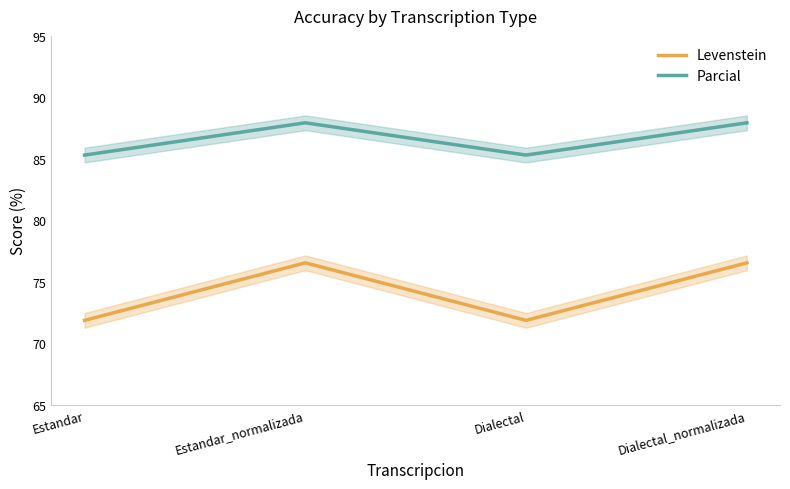

List the labels in order of Parcial value, smallest first.

Estandar, Dialectal, Estandar_normalizada, Dialectal_normalizada